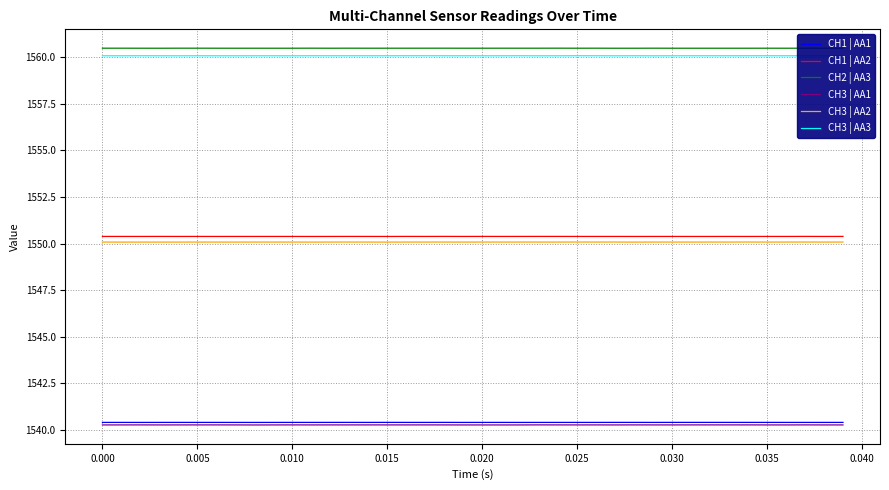

True or false: CH3 | AA1 and CH2 | AA3 cross at least once.

False